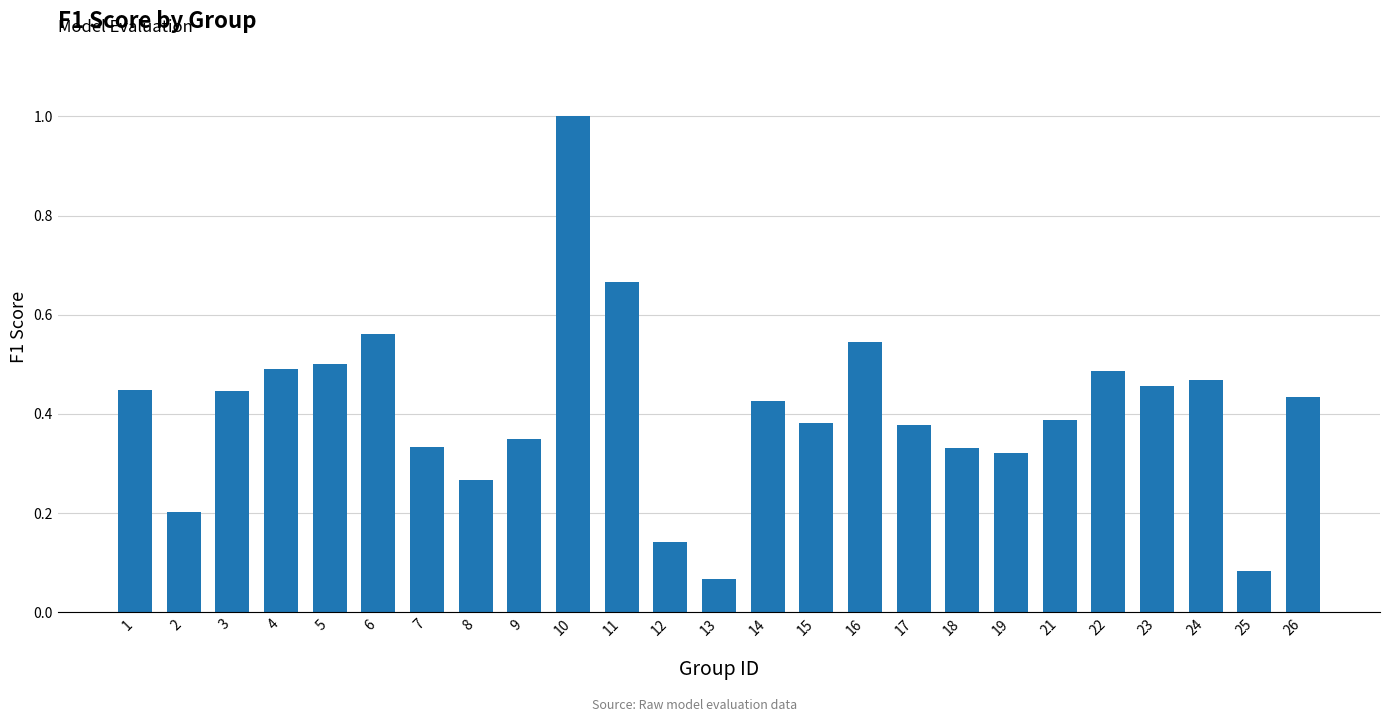

Between 15 and 10, which is larger?

10